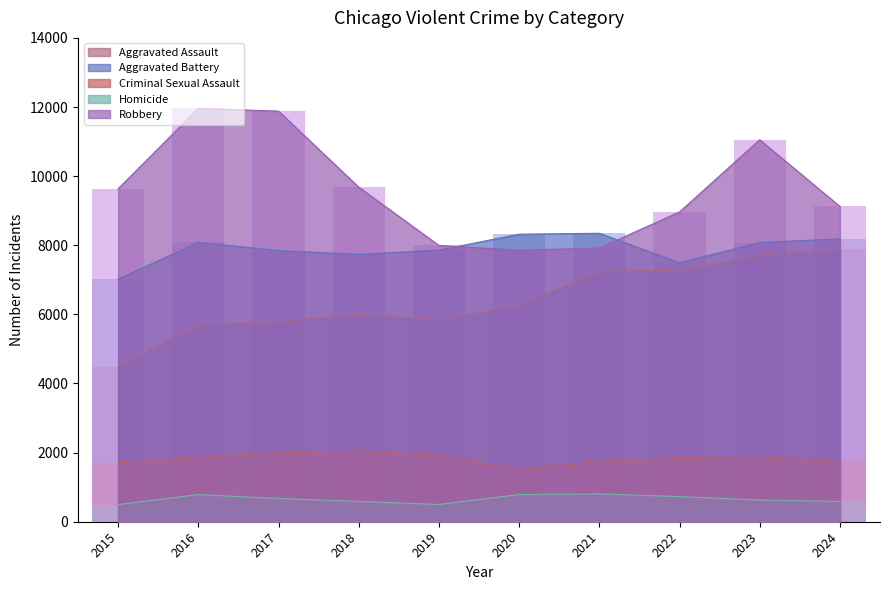

Which label corresponds to the largest value in the chart?

2016